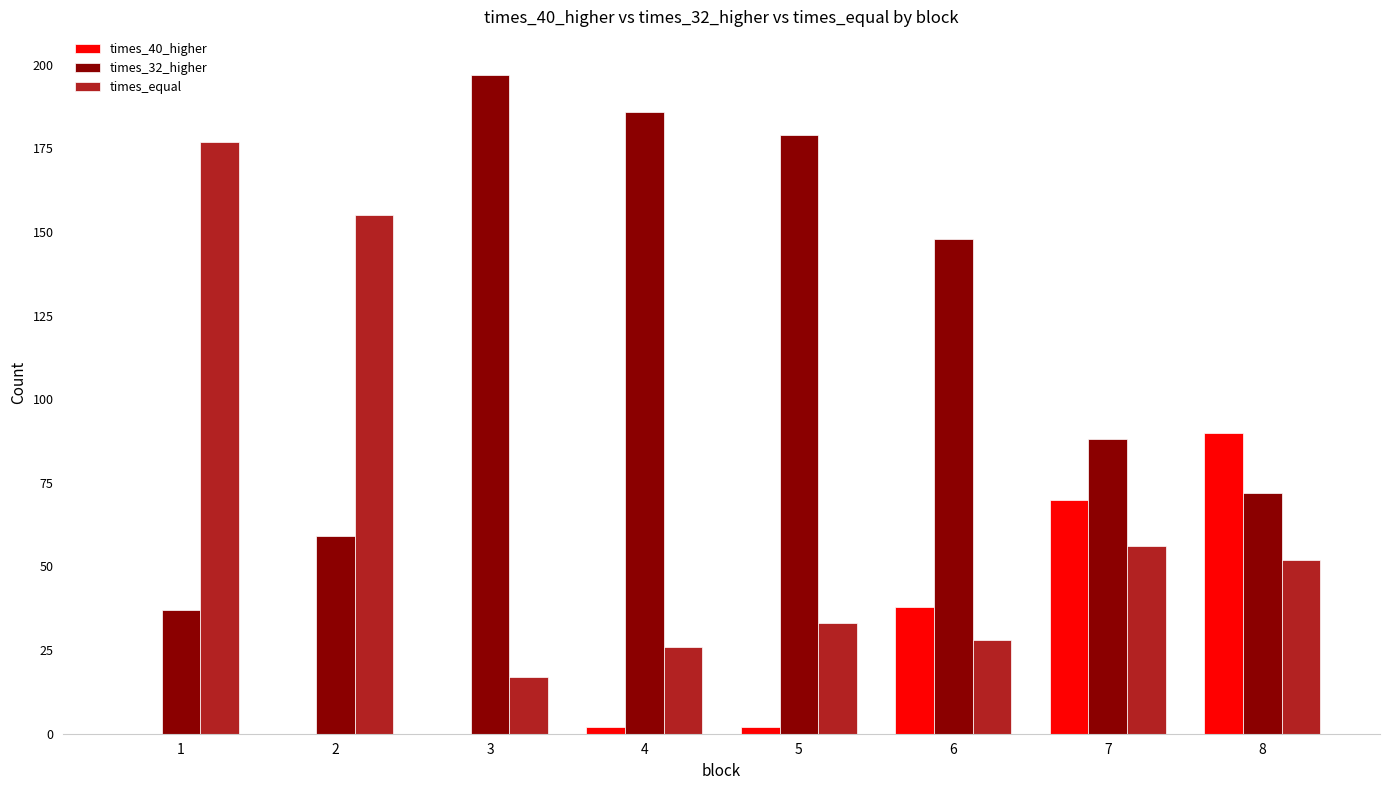

Are the bars horizontal?

No